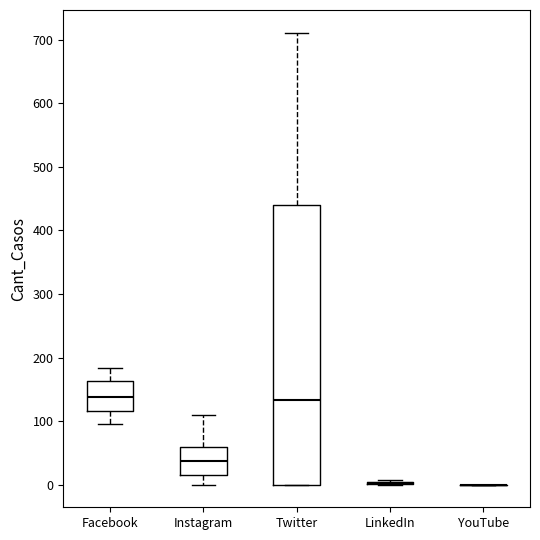

Comparing the boxes themselves (not the whiskers), which one is the tallest?

Twitter